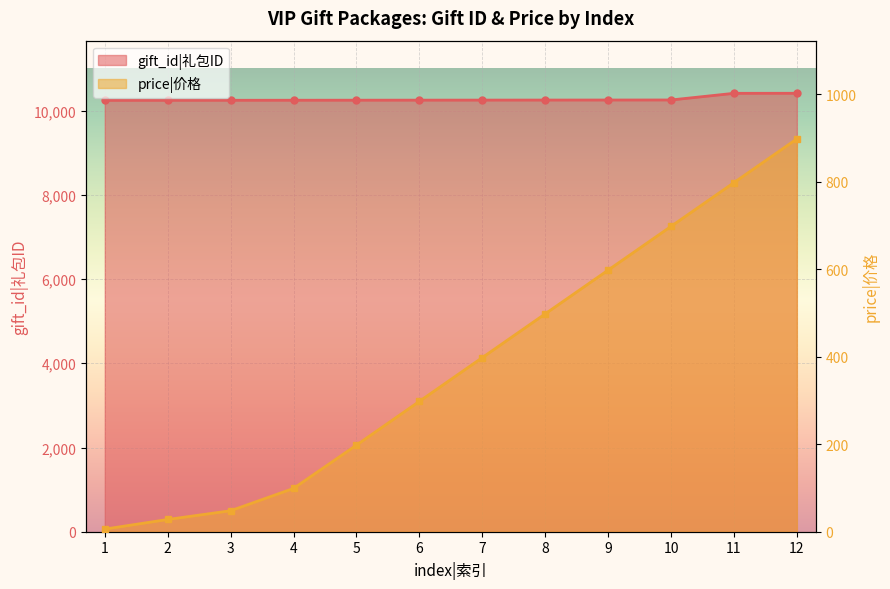

The gift_id series shows 10252 at 9. True or false?

True